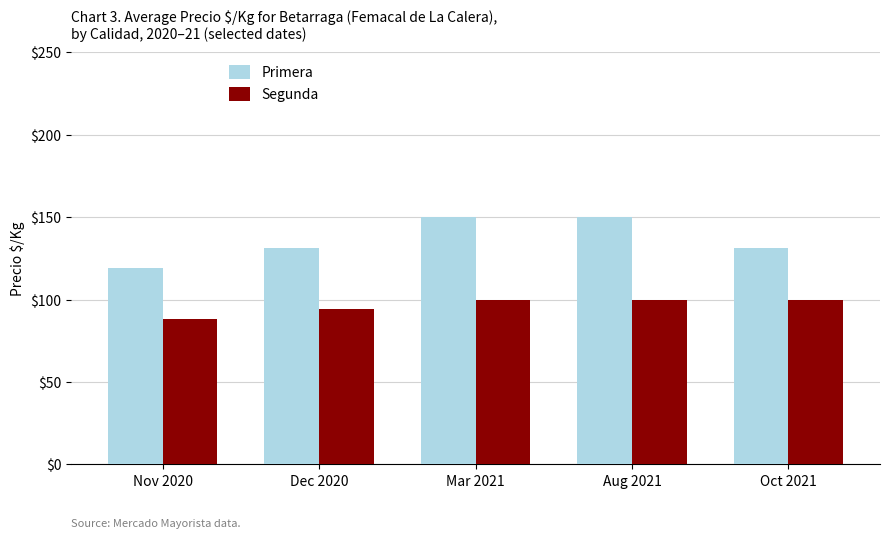

Rank the series by their average value, from lowest to highest.

Segunda, Primera